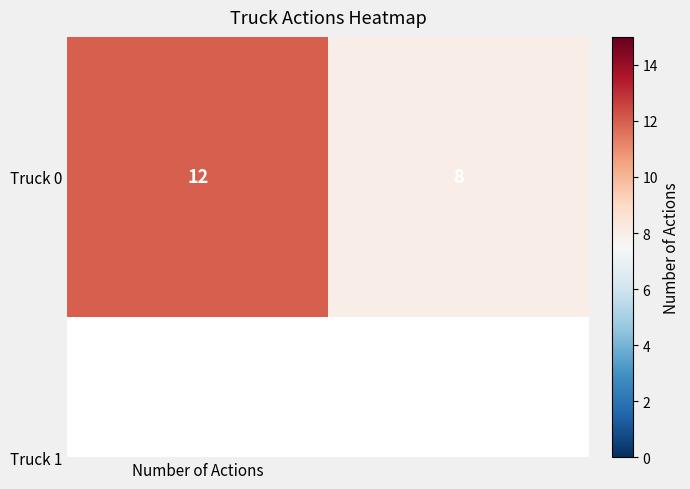

What is the smallest value displayed?

8